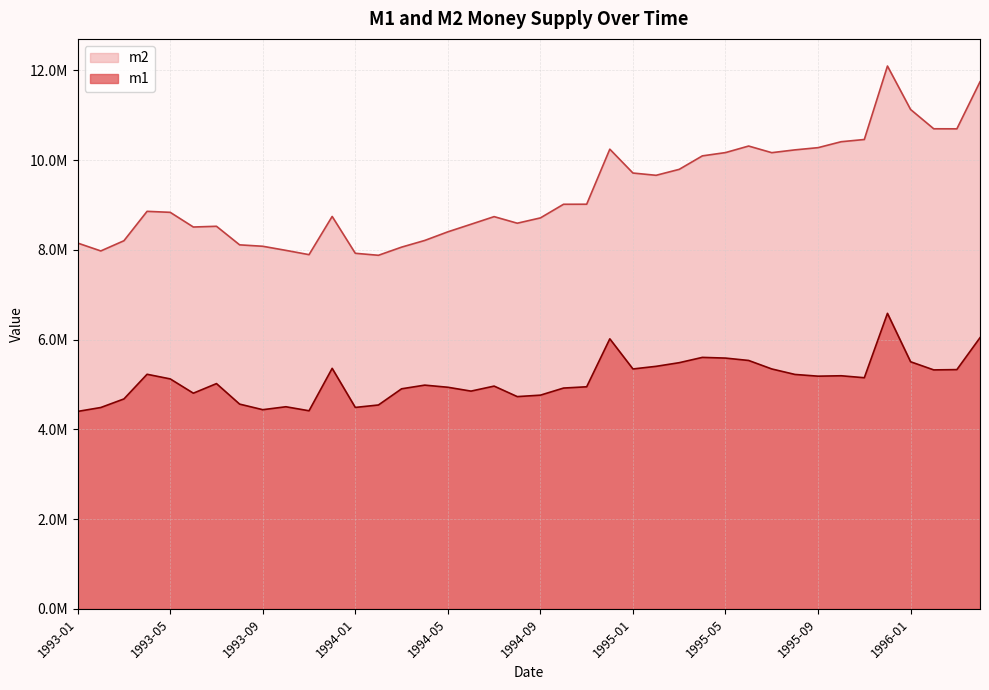

Reading right to left, list all the values displayed in this chart.

m1: 6042906.6	5331716.8	5325277.1	5506583.7	6585434.5	5150866.0	5194626.4	5185500.8	5224249.0	5346350.0	5535532.3	5588472.4	5604109.6	5485997.0	5404726.1	5346267.4	6017641.6	4949233.8	4920595.7	4762620.8	4730291.2	4964254.7	4852580.3	4938545.6	4985914.3	4904021.1	4543611.1	4489130.4	5359817.0	4414561.9	4504166.5	4438672.8	4563003.5	5020115.3	4806363.3	5124733.8	5227929.6	4678299.3	4487326.5	4400336.6
m2: 11744068.1	10696307.2	10697547.0	11127436.7	12095446.8	10458701.9	10409065.3	10276837.3	10227422.1	10165084.5	10312959.3	10166997.7	10093839.0	9793636.4	9660858.6	9711388.0	10242923.4	9016564.0	9015509.4	8711710.3	8593491.2	8740172.7	8570201.1	8401448.4	8209215.5	8060488.3	7878813.5	7923333.0	8744321.4	7892933.5	7988510.2	8079813.5	8111455.4	8525154.0	8508767.0	8835989.9	8857878.6	8203052.7	7975533.8	8151332.4